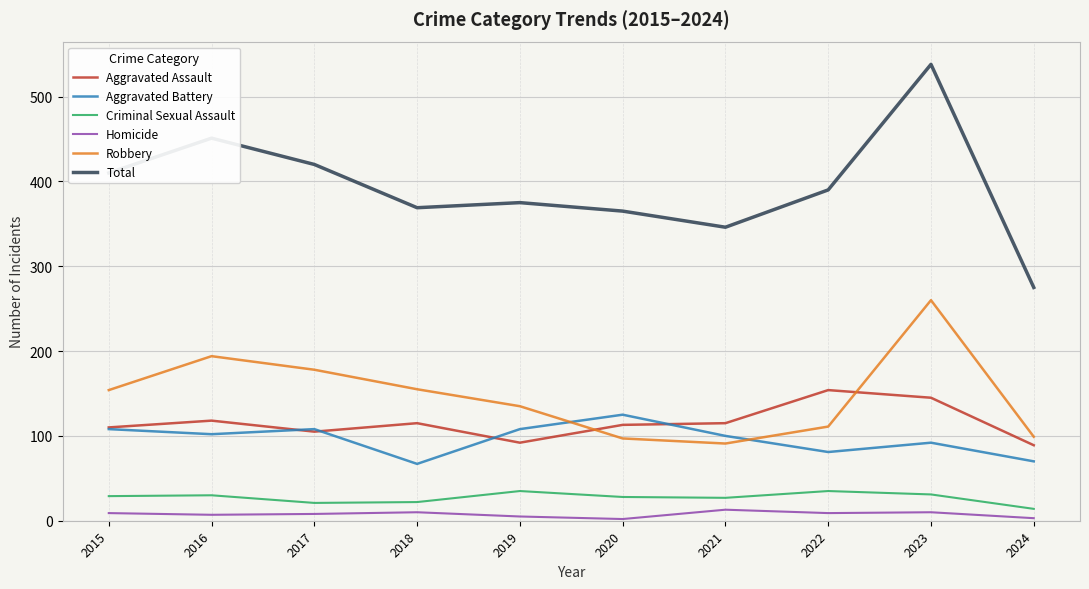

What is the total value across all series at 2024?

550